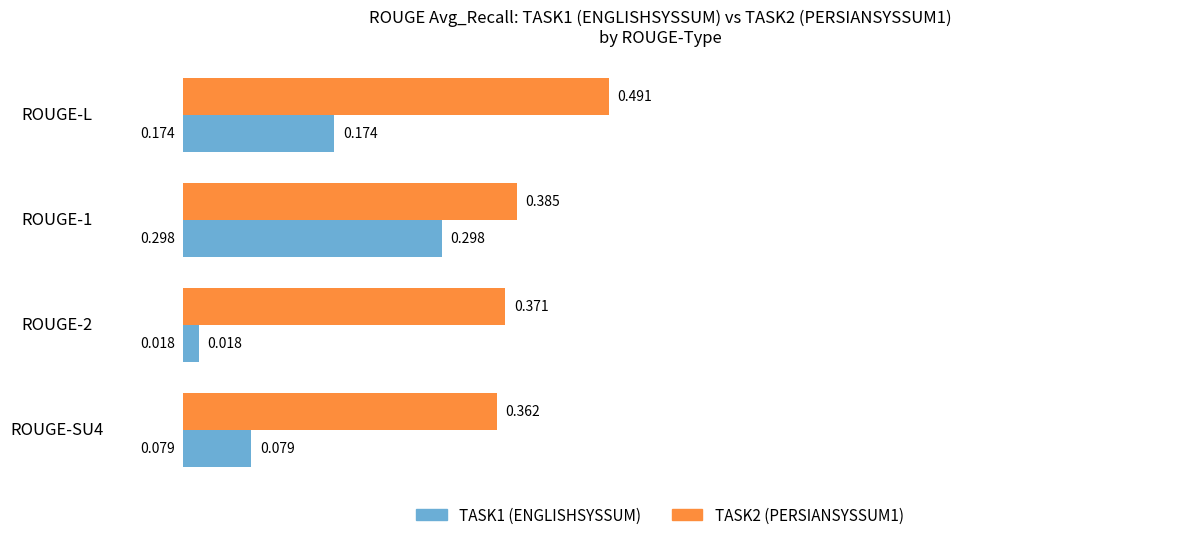

Which label corresponds to the largest value in the chart?

ROUGE-L